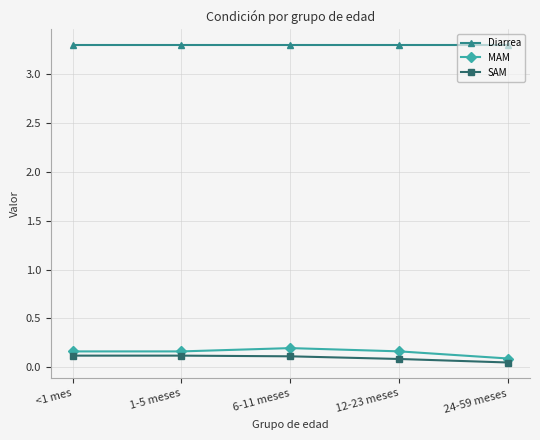

True or false: SAM has a value of 0.1 at 6-11 meses.

True